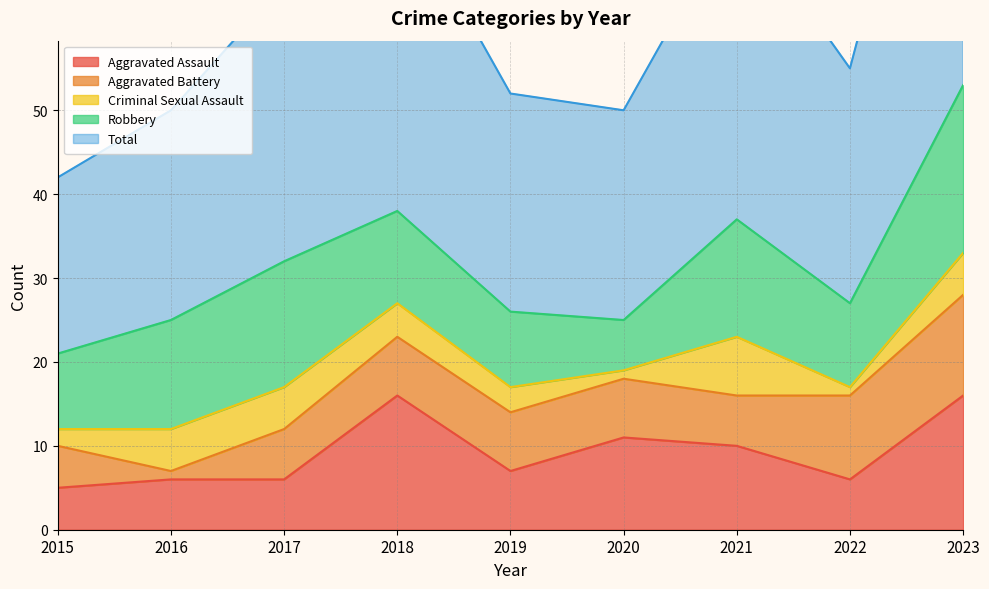

Is the value of Aggravated Battery at 2017 greater than the value of Total at 2016?

No